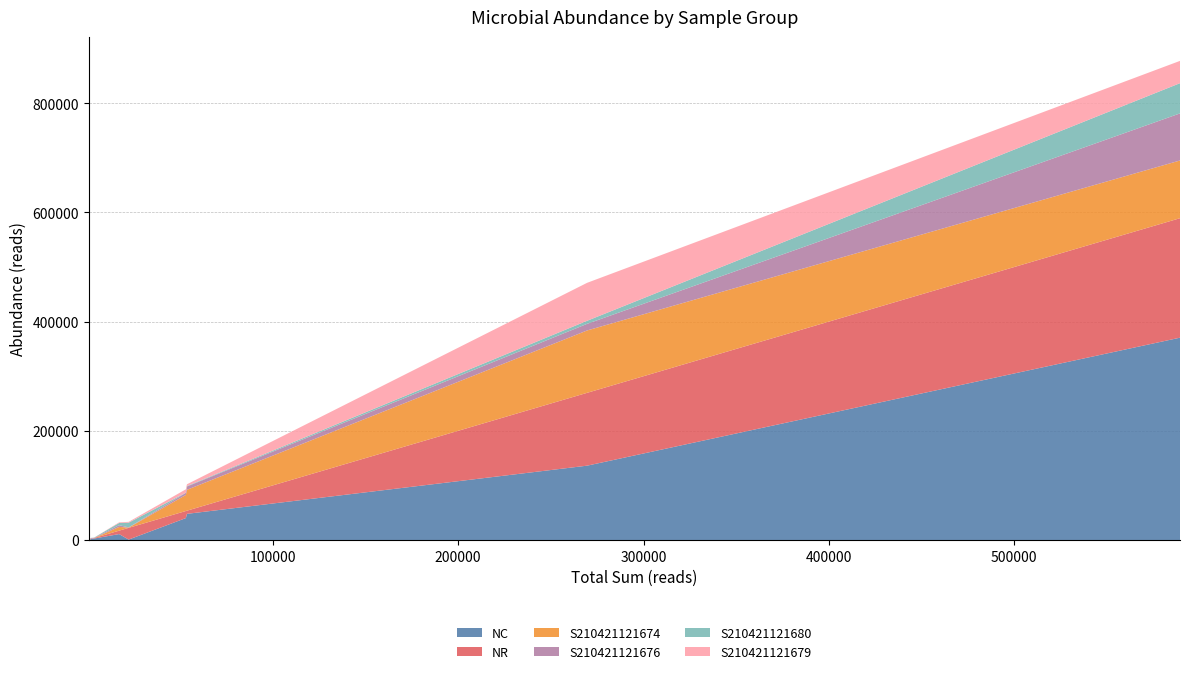

Reading left to right, what are all the values shown in this chart?

NC: 370571	136186	47957	40210	849	10906	2780	1956	1507	190	326	537
NR: 218799	133381	5779	12954	21452	6247	904	0	407	1396	1115	255
S210421121674: 105672	114211	38207	29395	496	6851	24	179	182	0	286	0
S210421121676: 86236	12129	6004	3789	353	3203	184	1777	1225	190	40	319
S210421121680: 55366	5605	847	302	8636	4040	557	0	0	1133	1115	54
S210421121679: 40818	69504	3323	6254	1537	1115	38	0	54	98	0	173